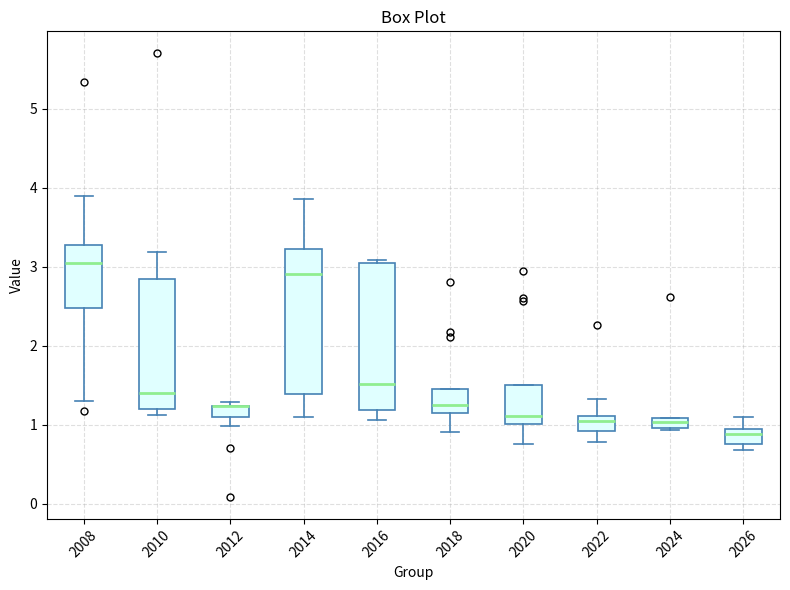

Where does the upper whisker of the box at x = 2026 end on the y-axis? The values are not printed on the chart, so give them approximately, as read against the axis.

1.1